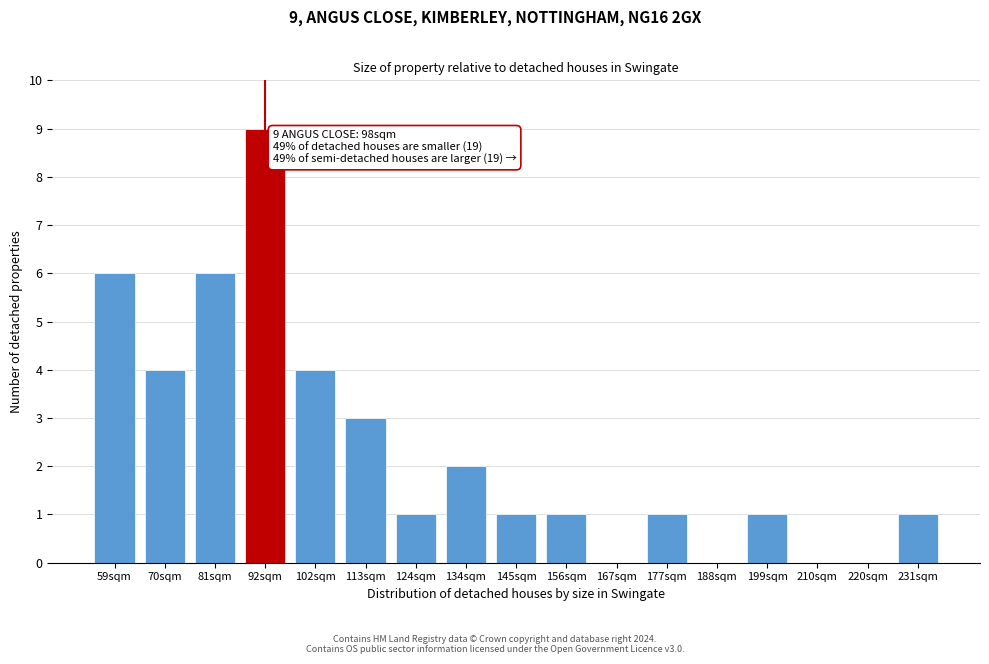

Reading left to right, extract all data points from this chart.

59sqm=6	70sqm=4	81sqm=6	92sqm=9	102sqm=4	113sqm=3	124sqm=1	134sqm=2	145sqm=1	156sqm=1	167sqm=0	177sqm=1	188sqm=0	199sqm=1	210sqm=0	220sqm=0	231sqm=1